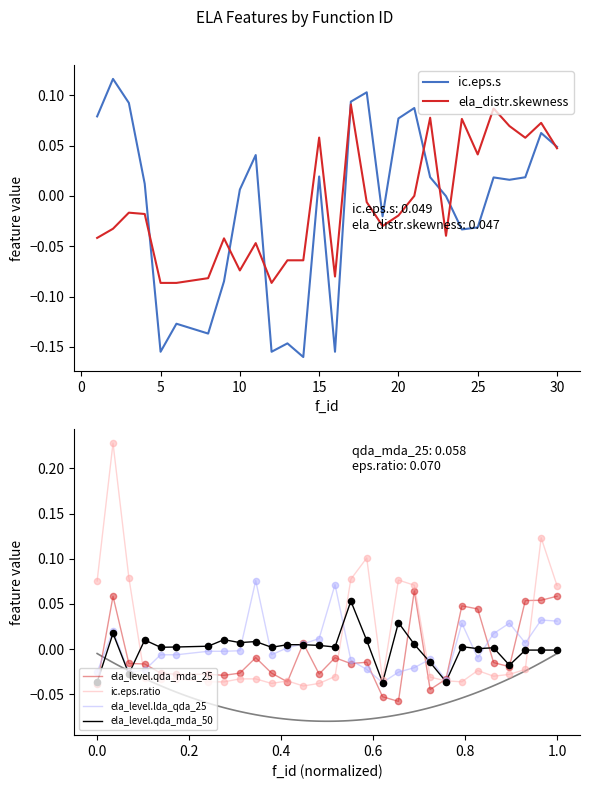

Is the value of ela_distr.skewness at 11 greater than the value of ic.eps.ratio at 9?

No